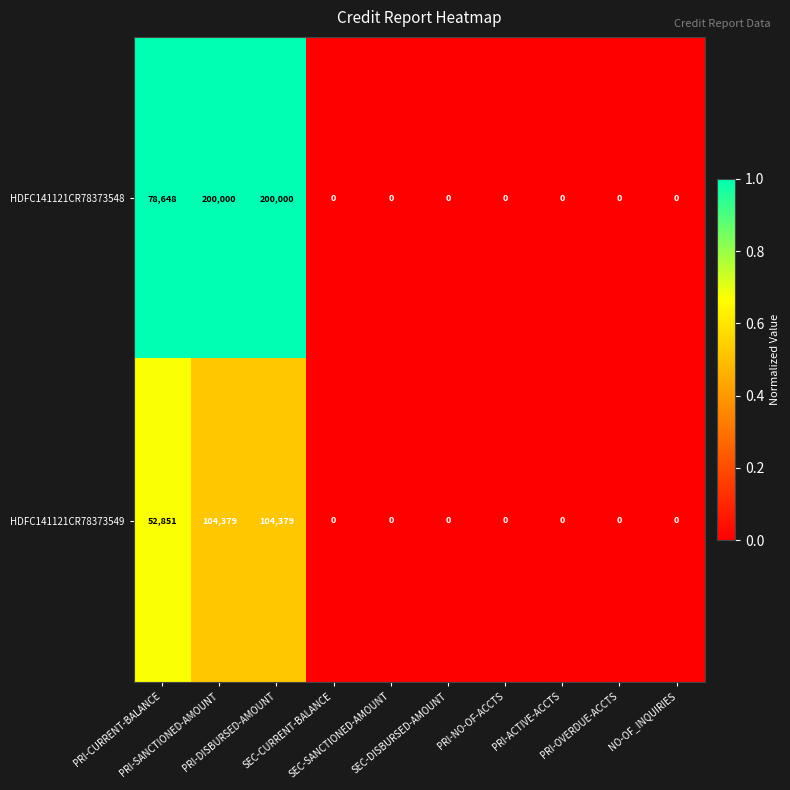

Count the HDFC141121CR78373548 values in the range 0 to 78648.

8